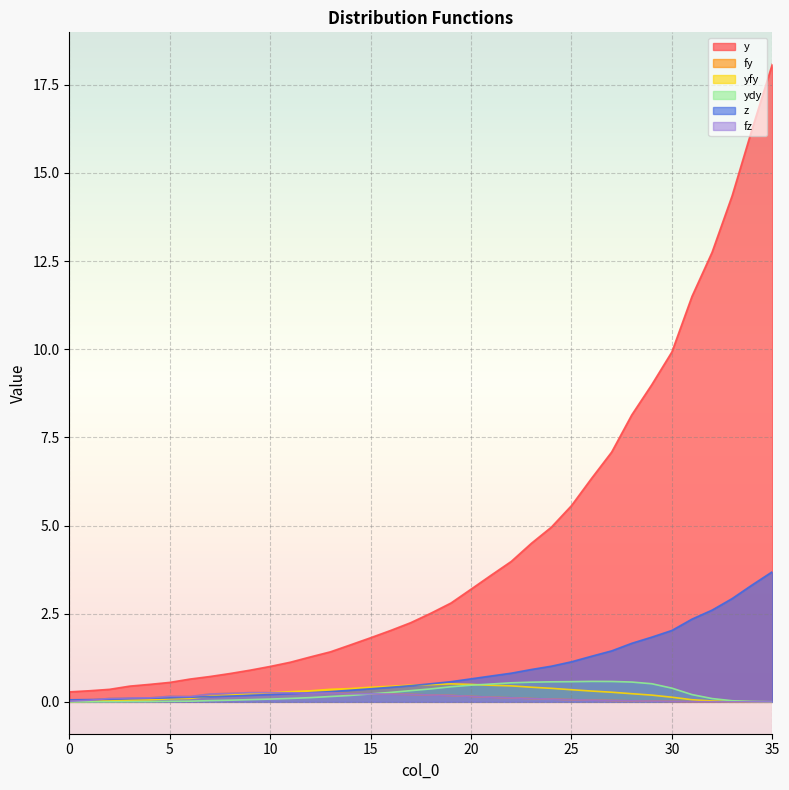

Is the value of z at 31 greater than the value of ydy at 35?

Yes